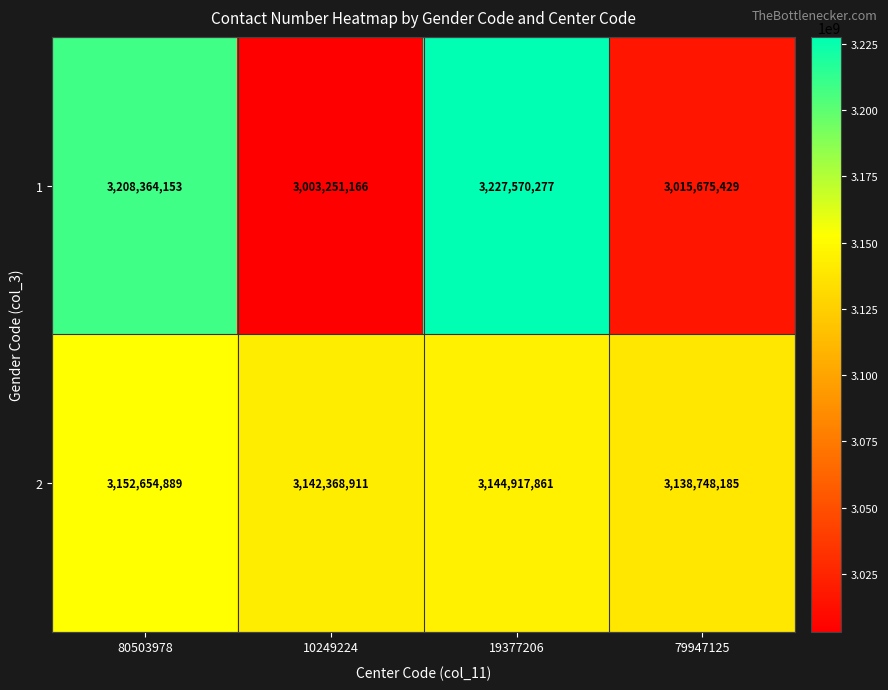

How many categories are shown in the chart?

4